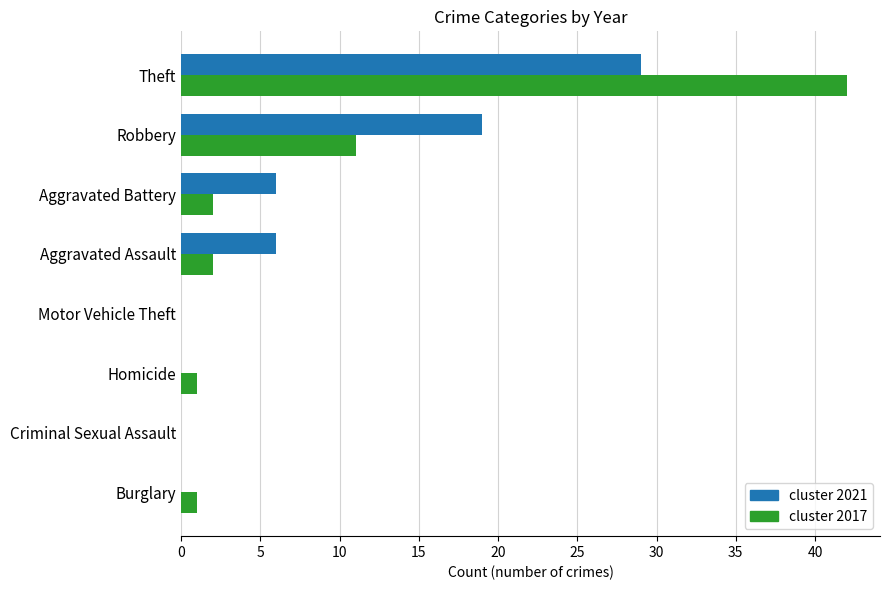

Which label corresponds to the largest value in the chart?

Theft